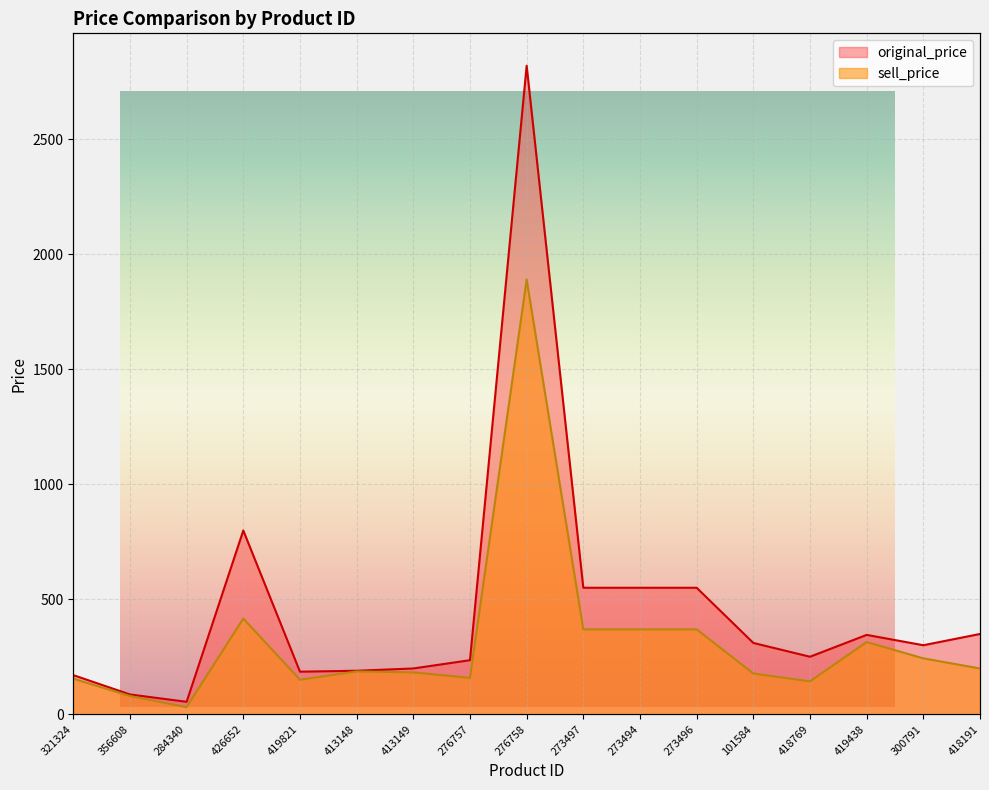

What is the highest value of the sell_price series?

1890